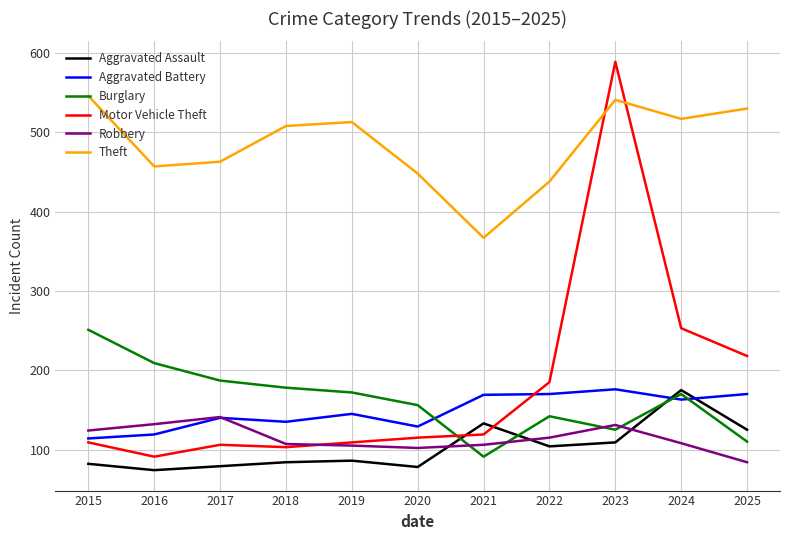

True or false: Theft and Aggravated Battery intersect in this chart.

False